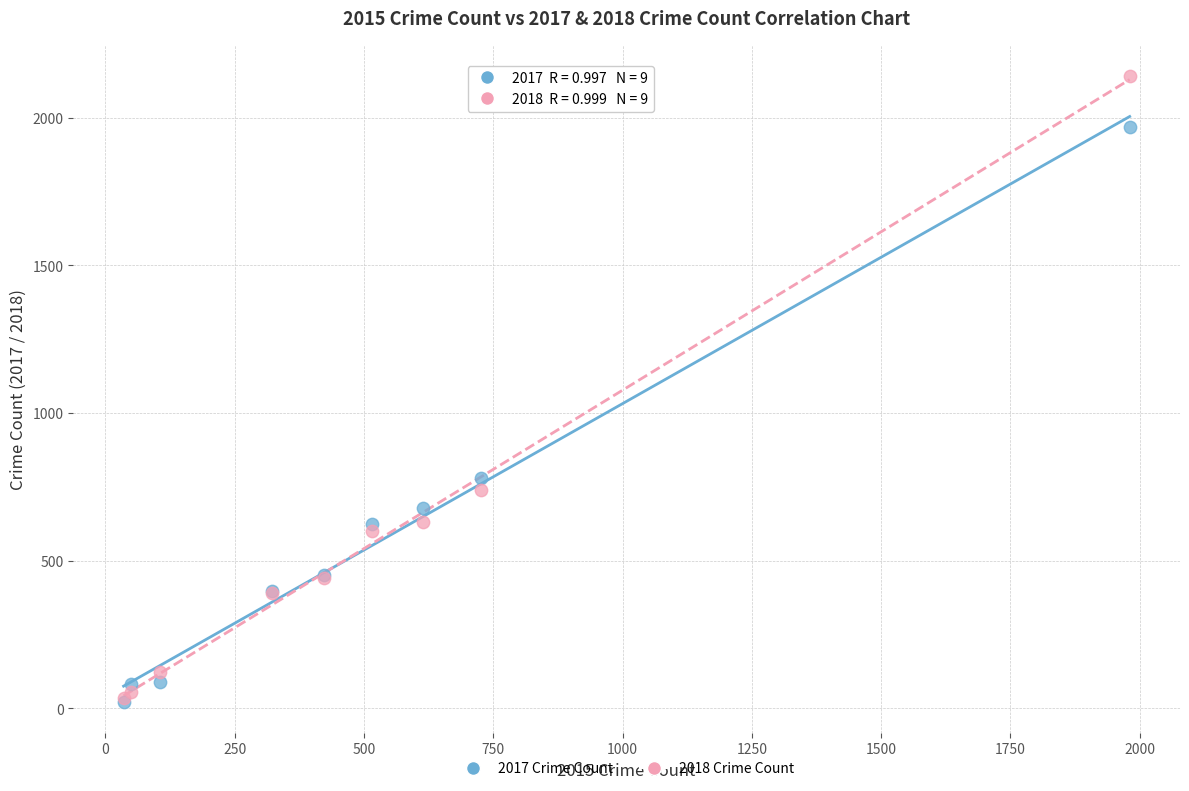

In the 2018 Crime Count series, what Y value is closest to 1088?

741